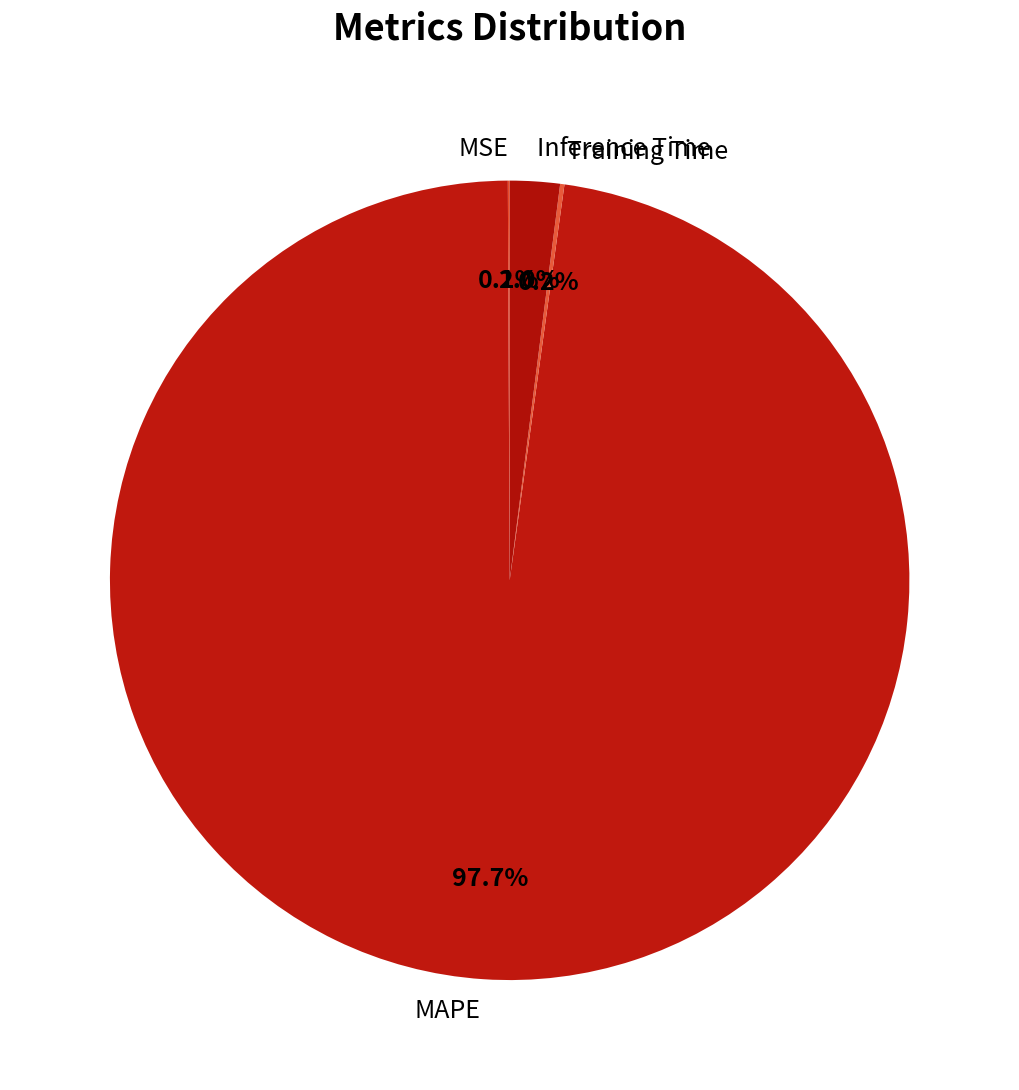

What percentage is the MAPE slice, to the nearest percent?

98%